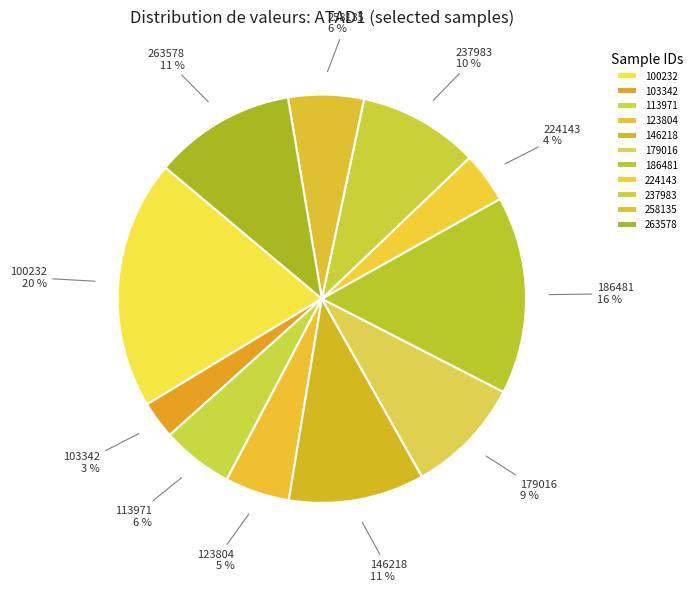

Count the number of slices in the pie.

11